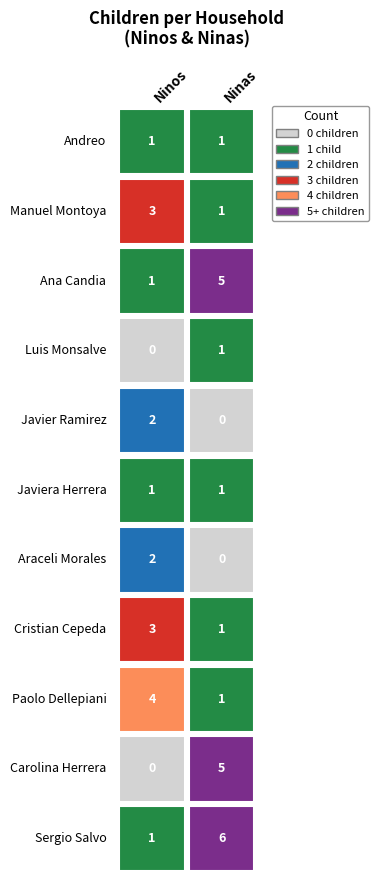

Which series changed the most between Ninos and Ninas?

Carolina Herrera